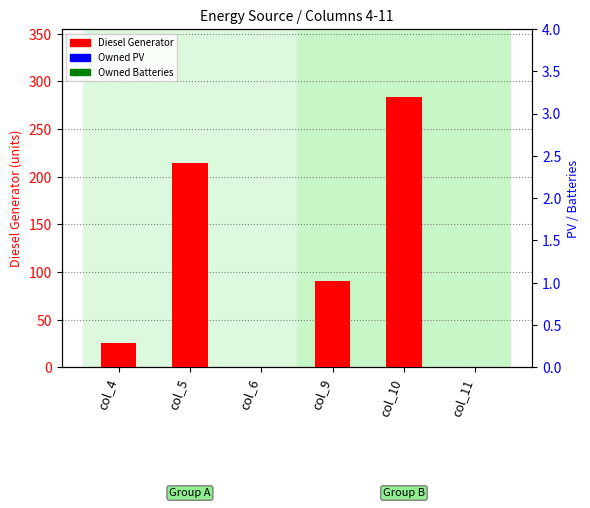

Reading left to right, transcribe all the data shown in this chart.

Diesel Generator: 26	214	0	91	284	0
Owned PV: 0	0	0	0	0	0
Owned Batteries: 0	0	0	0	0	0